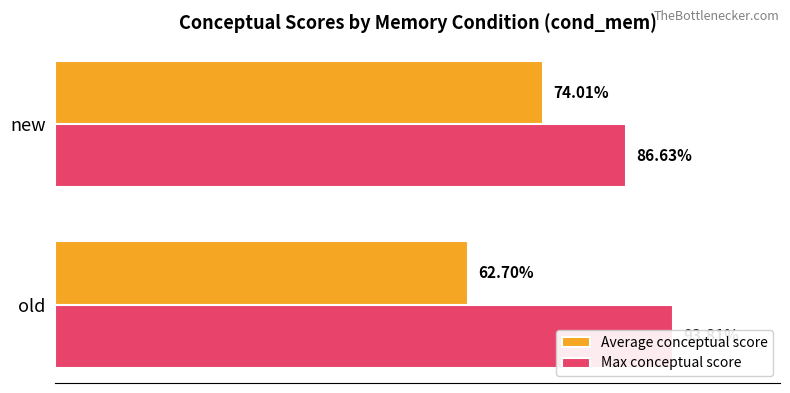

What is the value of the Max conceptual score bar at the 1st from the left?

93.8